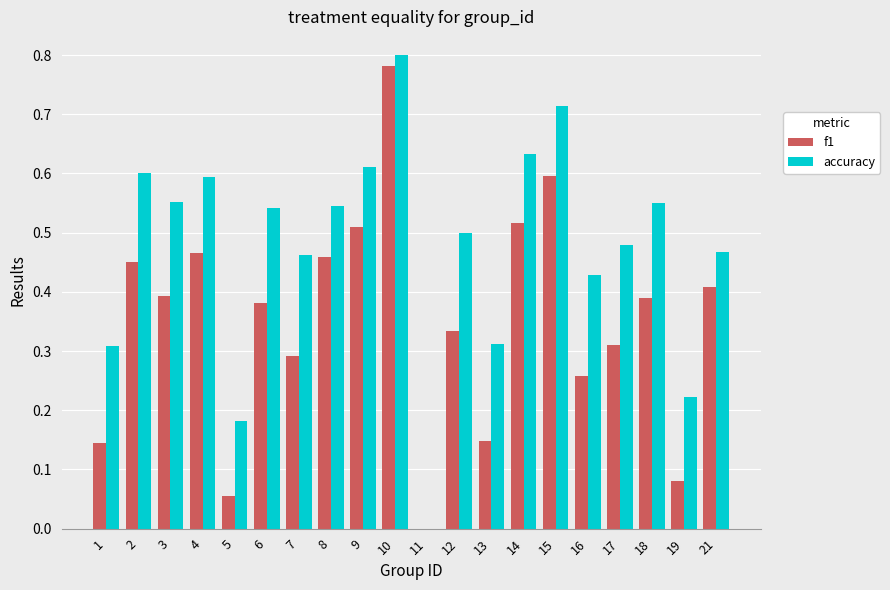

Is it true that accuracy equals 0.3 at 1?

True